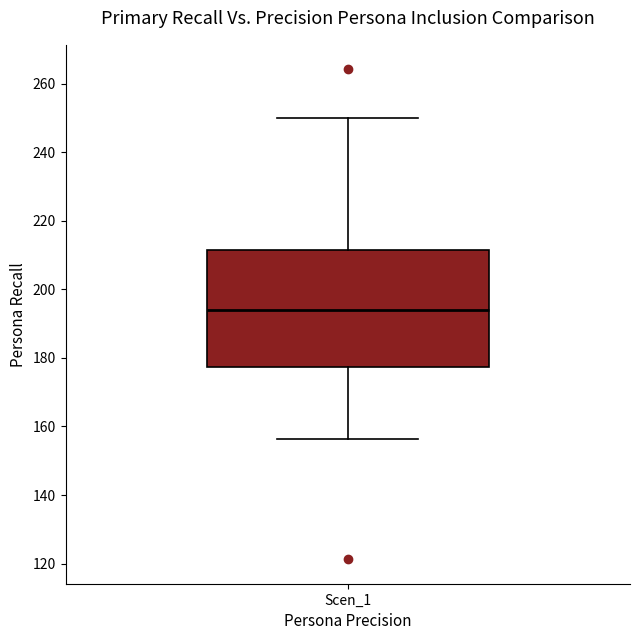

Transcribe this box plot: give where the median line is, the range the box spans, and where the two whiskers end, as read against the y-axis. The values are not printed on the chart, so give them approximately, as read against the axis.

median 194, box 178 to 212, whiskers 156 to 250